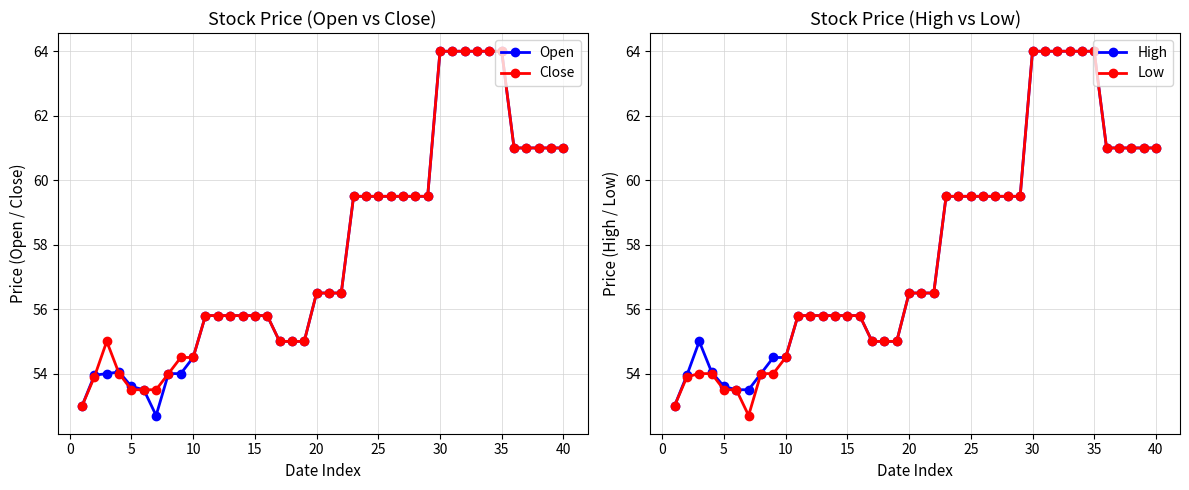

What is the difference between the maximum and minimum values in the Close series?

11.0